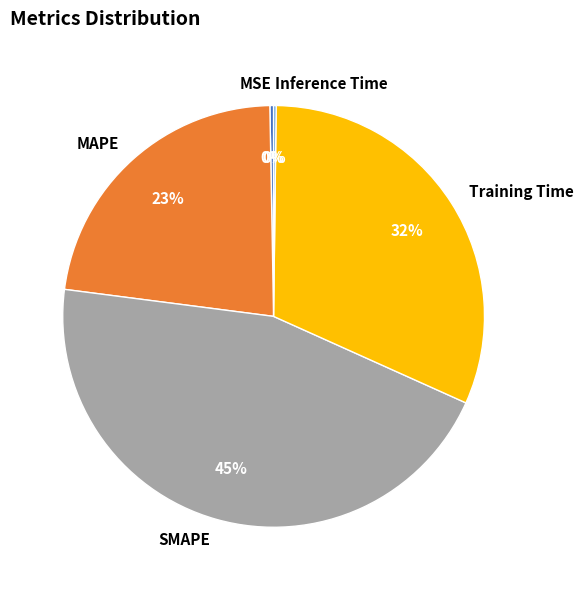

Is there any slice that represents more than half of the pie?

No